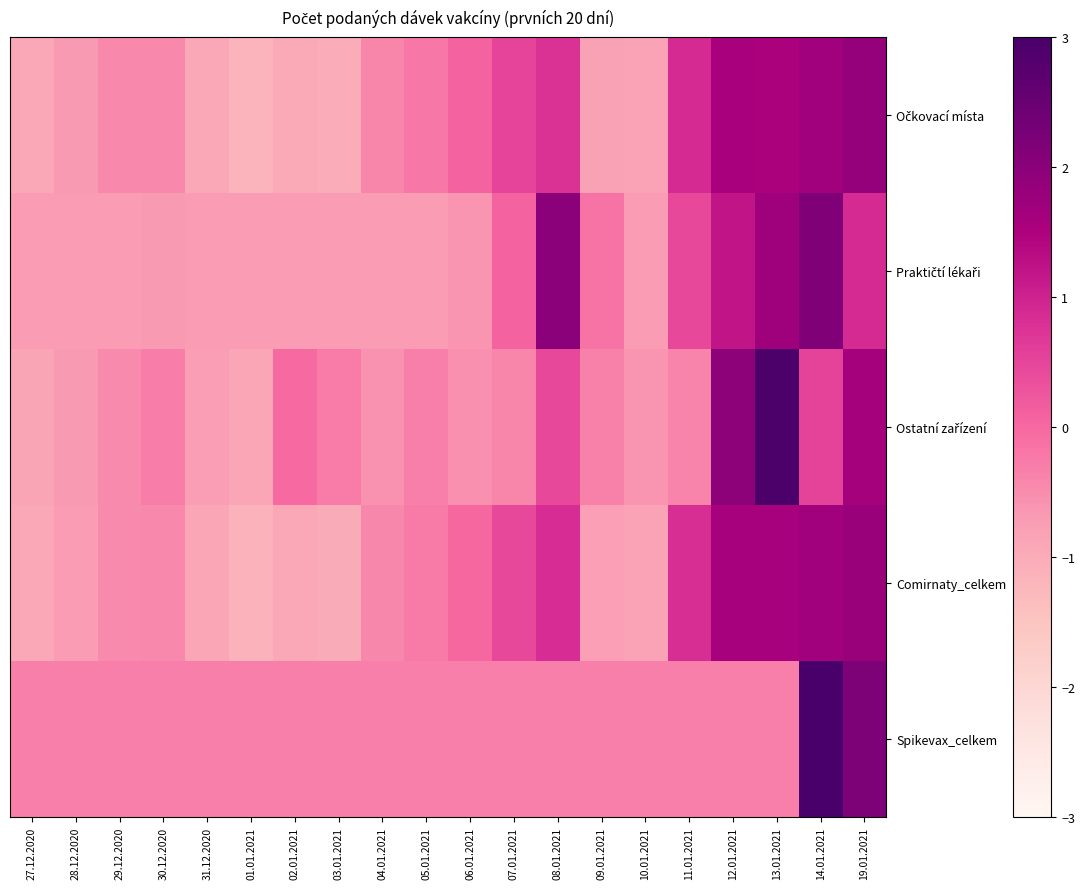

At which category is the sum across all series the highest?

14.01.2021